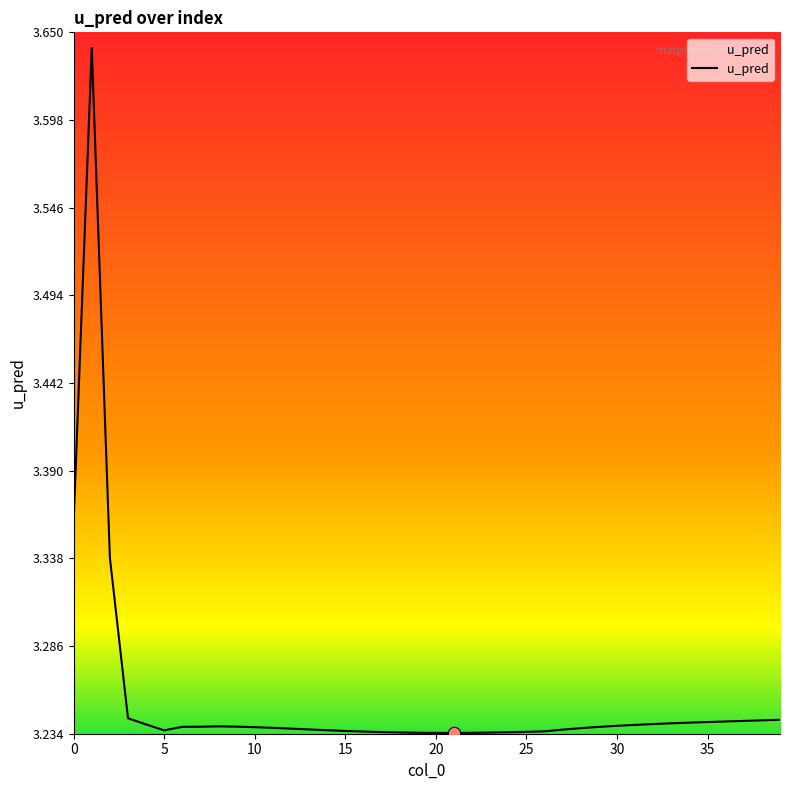

Between 6 and 36, which is larger?

36